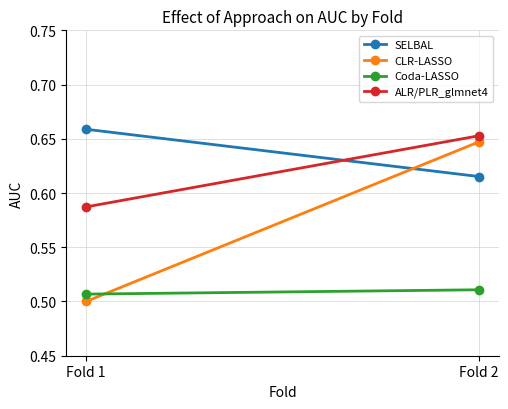

Where is SELBAL nearest to the value 0?

Fold 2